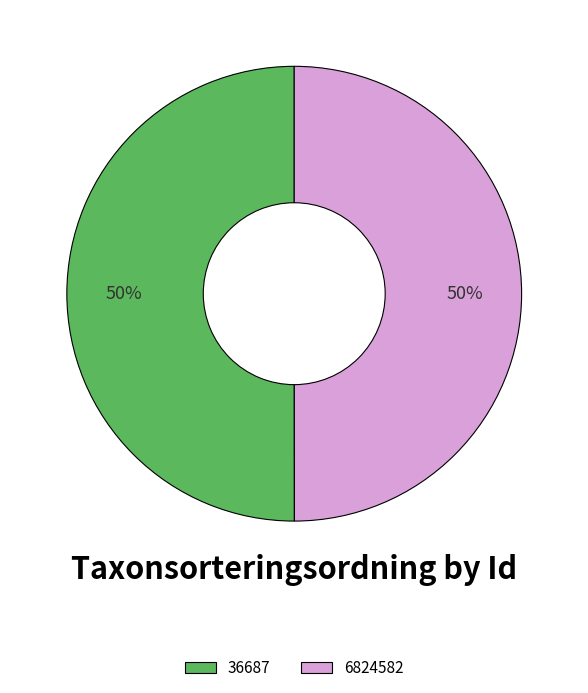

What is the ratio of the value at 6824582 to the value at 36687?

1.0